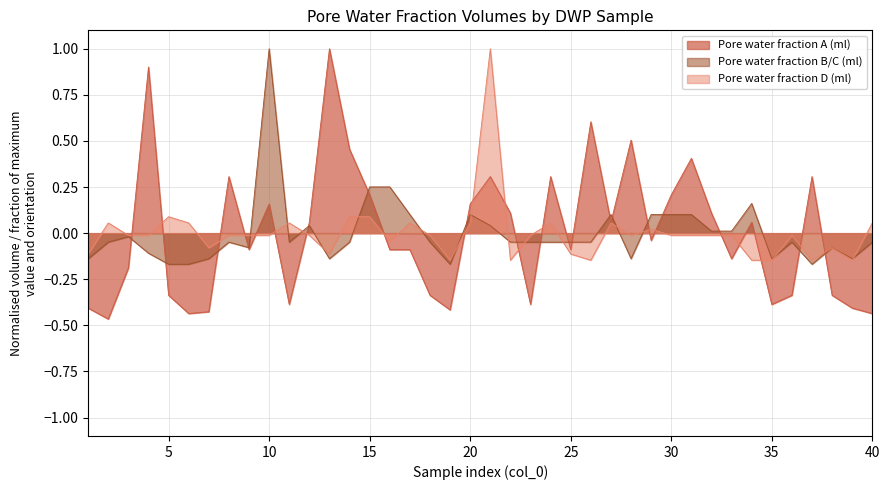

Reading left to right, what are all the values shown in this chart?

Pore water fraction A (ml): 1=-0.4	2=-0.5	3=-0.2	4=0.9	5=-0.3	6=-0.4	7=-0.4	8=0.3	9=-0.1	10=0.2	11=-0.4	12=0.1	13=1.0	14=0.5	15=0.2	16=-0.1	17=-0.1	18=-0.3	19=-0.4	20=0.2	21=0.3	22=0.1	23=-0.4	24=0.3	25=-0.1	26=0.6	27=0.1	28=0.5	29=-0.0	30=0.2	31=0.4	32=0.1	33=-0.1	34=0.1	35=-0.4	36=-0.3	37=0.3	38=-0.3	39=-0.4	40=-0.4
Pore water fraction B/C (ml): 1=-0.1	2=-0.0	3=-0.0	4=-0.1	5=-0.2	6=-0.2	7=-0.1	8=-0.0	9=-0.1	10=1.0	11=-0.0	12=0.0	13=-0.1	14=-0.0	15=0.3	16=0.3	17=0.1	18=-0.0	19=-0.2	20=0.1	21=0.0	22=-0.0	23=-0.0	24=-0.0	25=-0.0	26=-0.0	27=0.1	28=-0.1	29=0.1	30=0.1	31=0.1	32=0.0	33=0.0	34=0.2	35=-0.1	36=-0.0	37=-0.2	38=-0.1	39=-0.1	40=-0.0
Pore water fraction D (ml): 1=-0.1	2=0.1	3=-0.0	4=-0.0	5=0.1	6=0.1	7=-0.1	8=-0.0	9=-0.0	10=-0.0	11=0.1	12=-0.0	13=-0.1	14=0.1	15=0.1	16=-0.0	17=0.1	18=-0.0	19=-0.1	20=0.1	21=1.0	22=-0.1	23=-0.0	24=0.1	25=-0.1	26=-0.1	27=0.1	28=-0.0	29=0.0	30=-0.0	31=-0.0	32=-0.0	33=-0.0	34=-0.1	35=-0.1	36=-0.0	37=-0.1	38=-0.1	39=-0.1	40=0.1